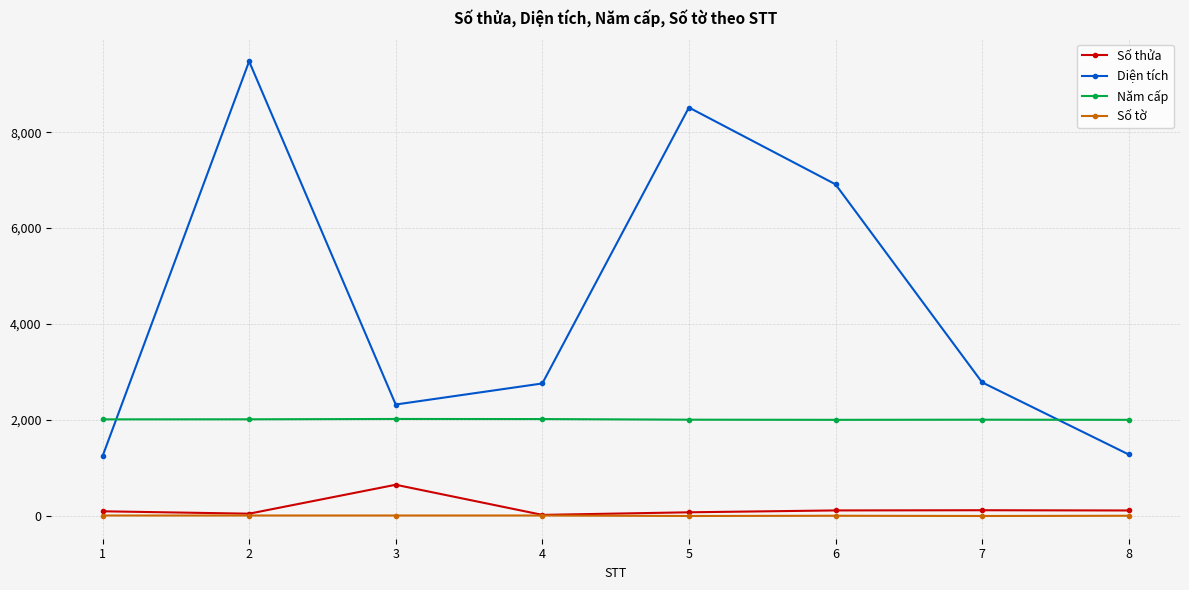

Rank the series by their maximum value, from highest to lowest.

Diện tích, Năm cấp, Số thửa, Số tờ